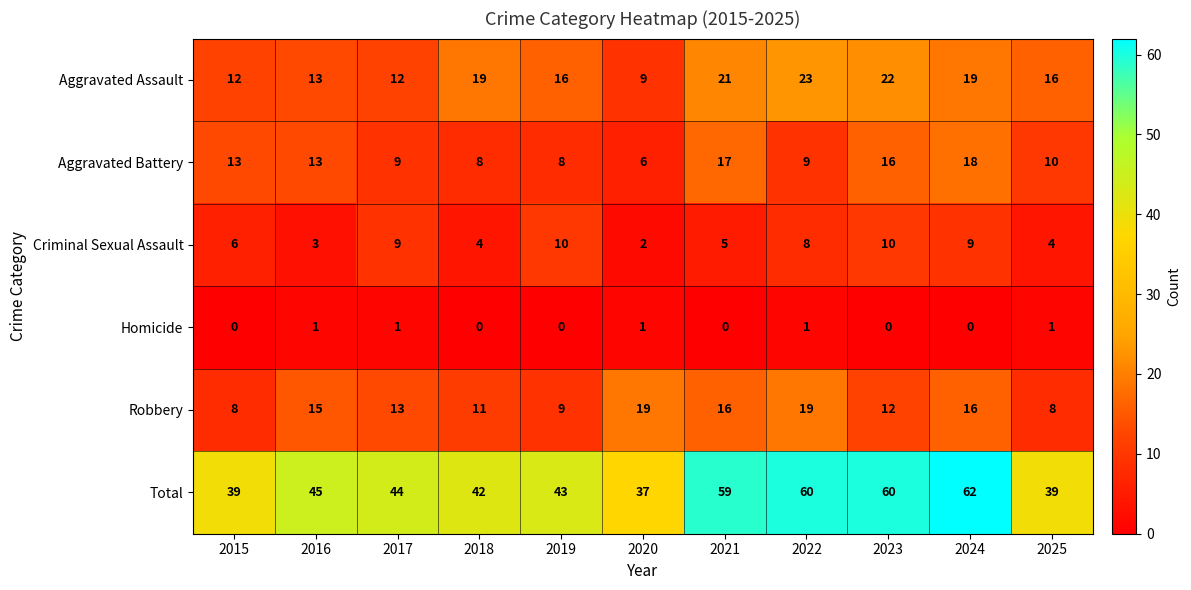

How many values in the Criminal Sexual Assault series are below 6?

5